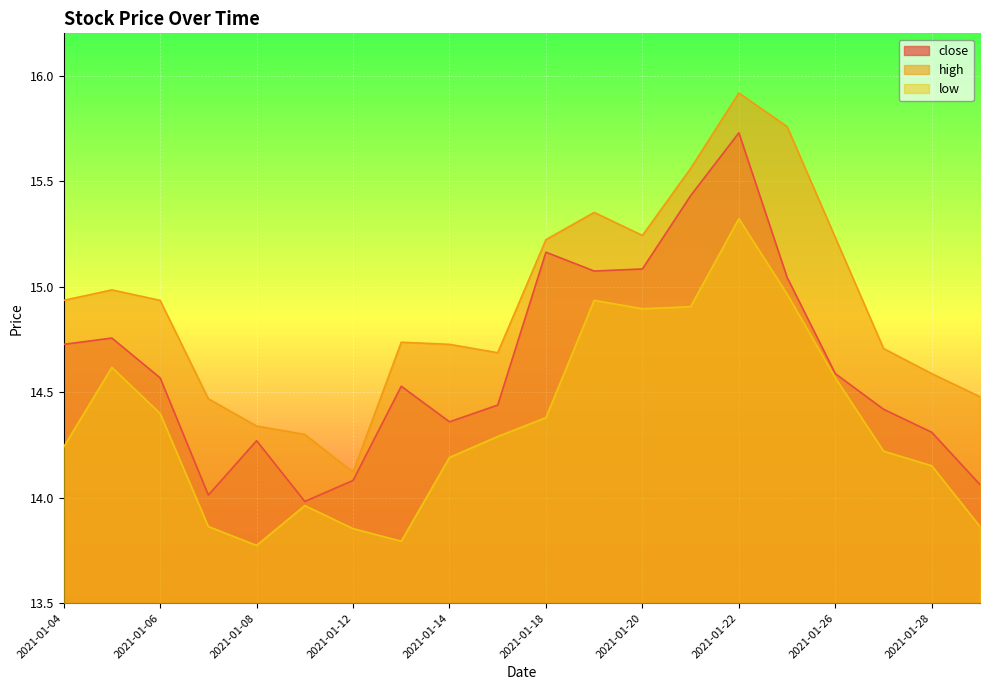

What are all the series names shown in the legend?

close, high, low